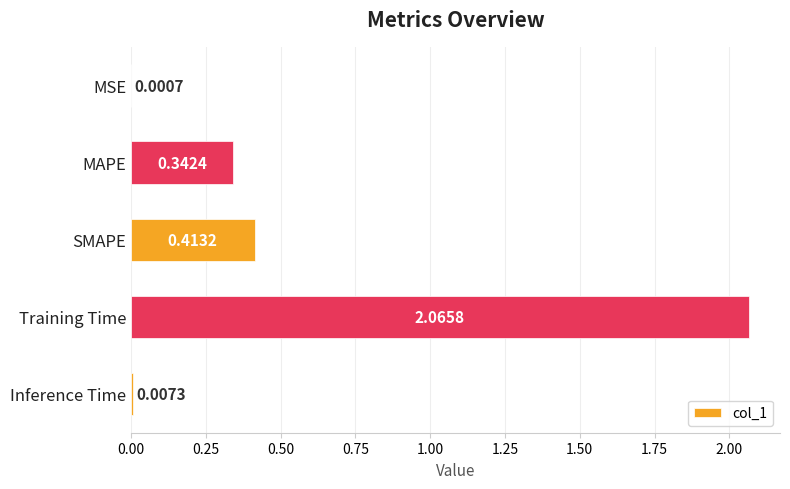

Where is the data nearest to the value 1?

SMAPE